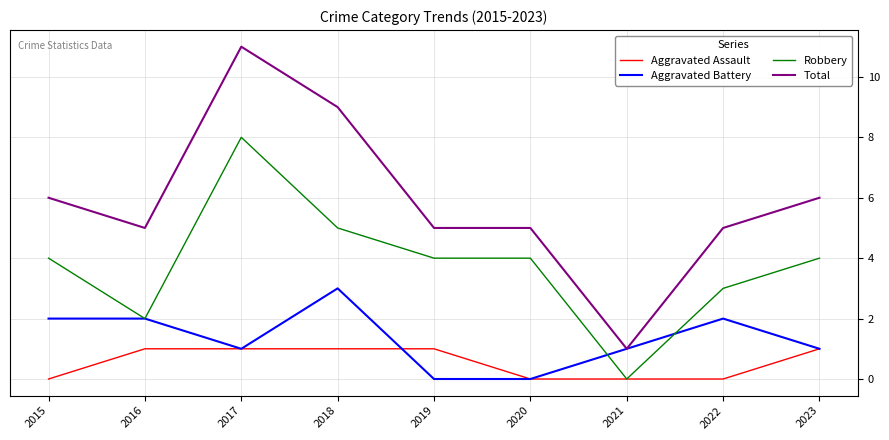

At which label does Total first exceed 5?

2015